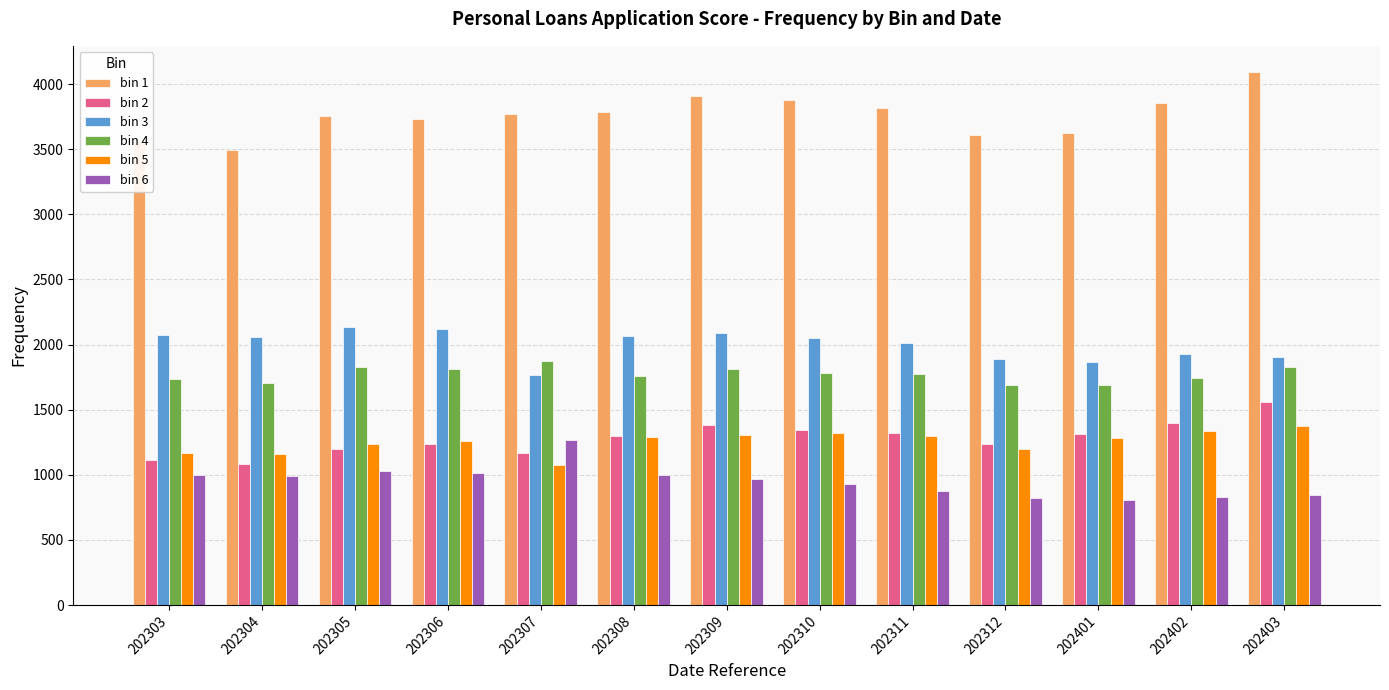

What is the difference between the bin 3 values at 202307 and 202306?

355